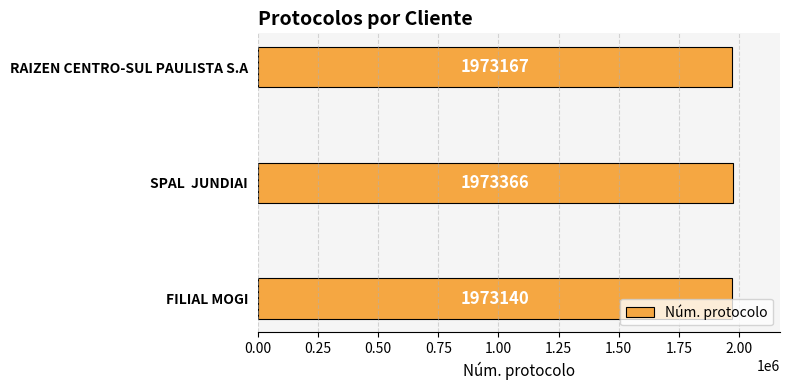

What is the change in value from FILIAL MOGI to SPAL  JUNDIAI?

+226